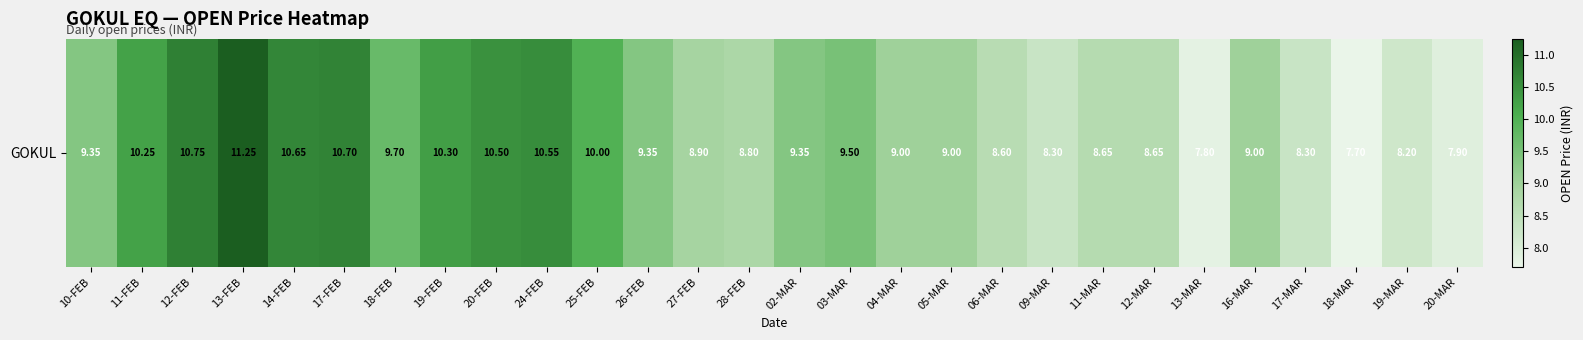

At which label is the value closest to 9?

04-MAR